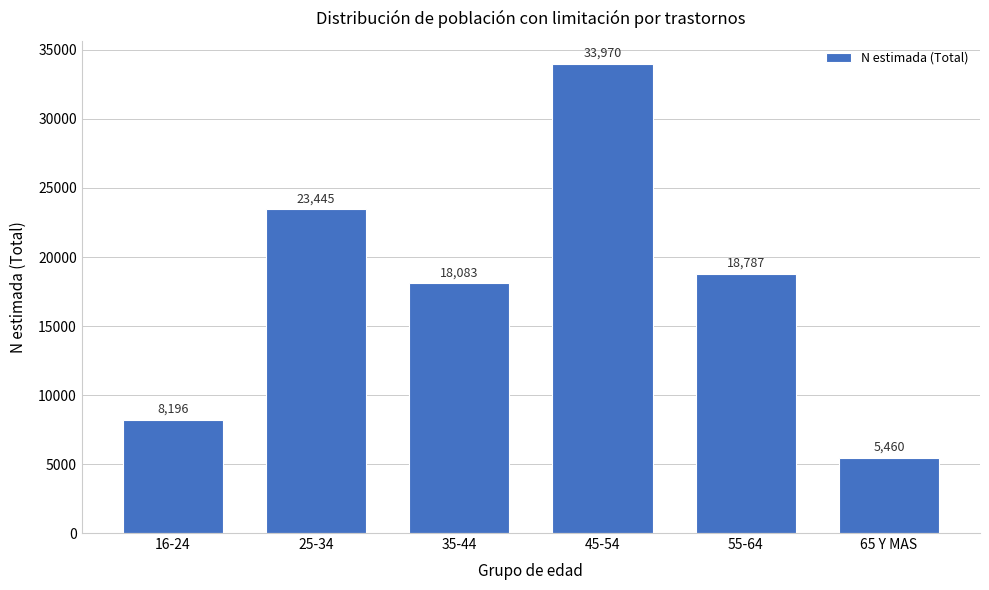

Reading right to left, what are all the values shown in this chart?

5460	18787	33970	18083	23445	8196